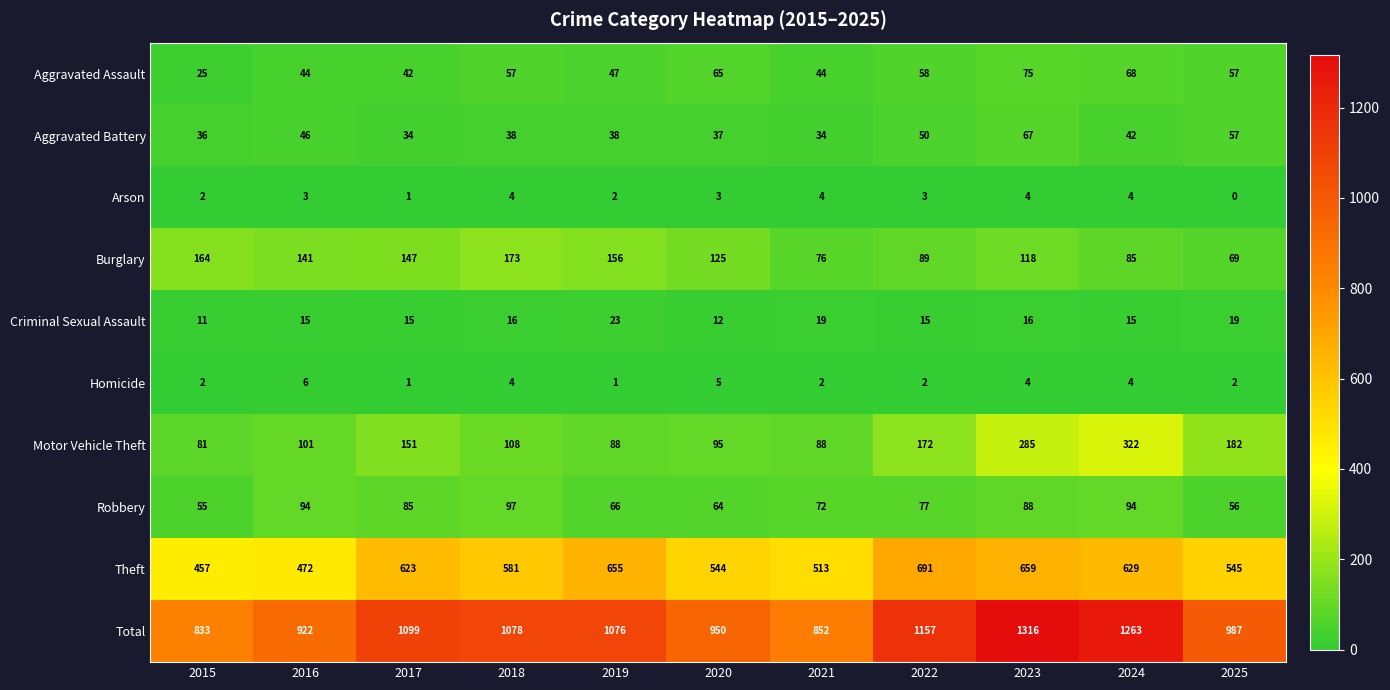

Between 2016 and 2022, which series saw the biggest shift?

Total